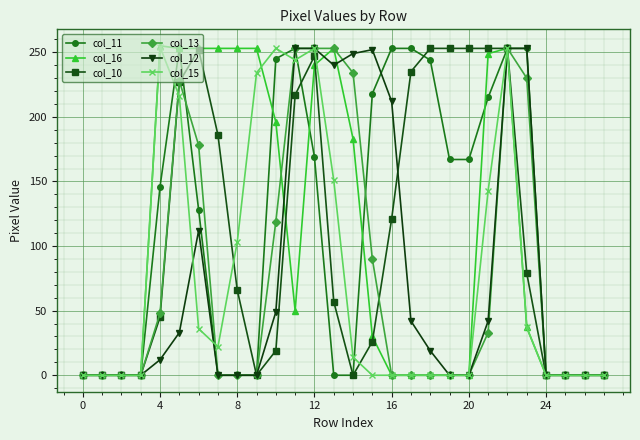

Count the number of categories in the chart.

28